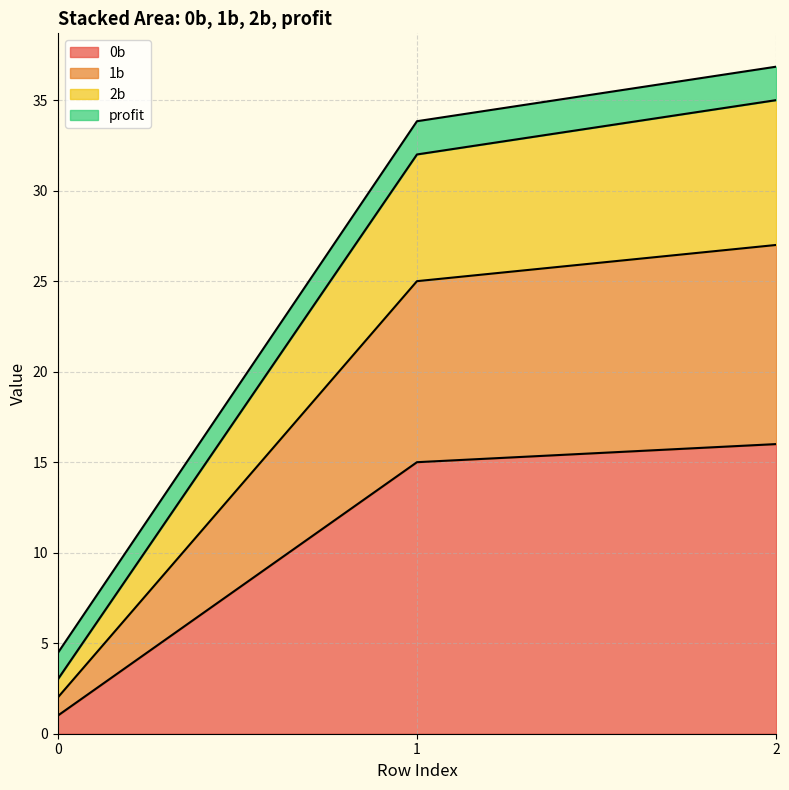

What is the total value across all series at 2?

36.8